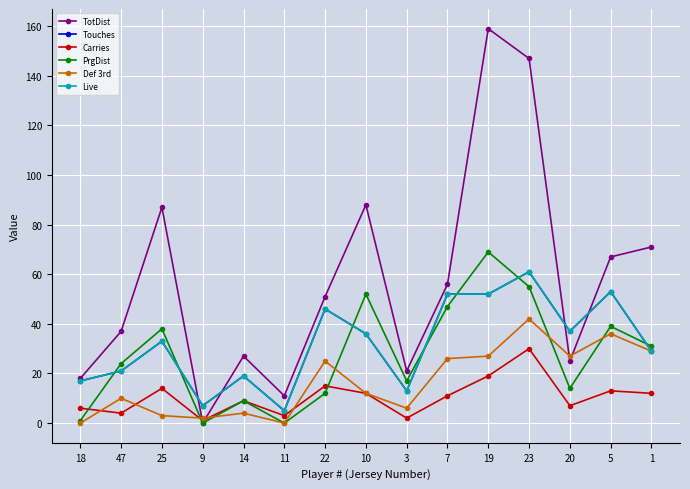

Which category has the lowest value across all series?

9